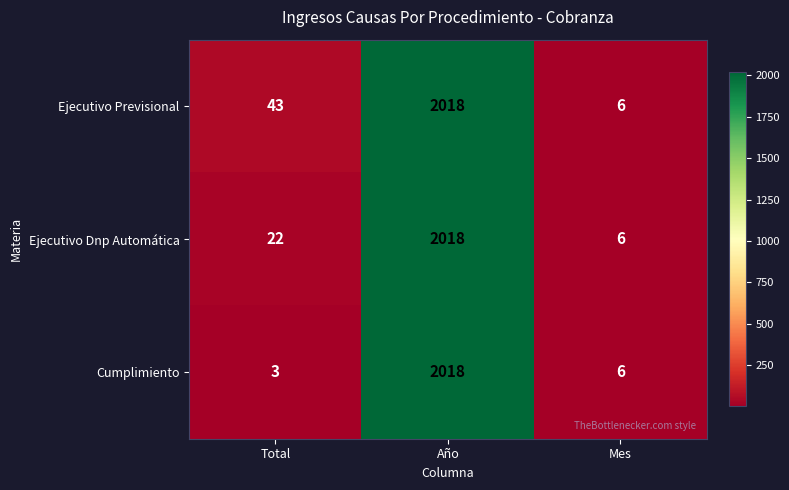

Which series changed the most between Total and Año?

Cumplimiento